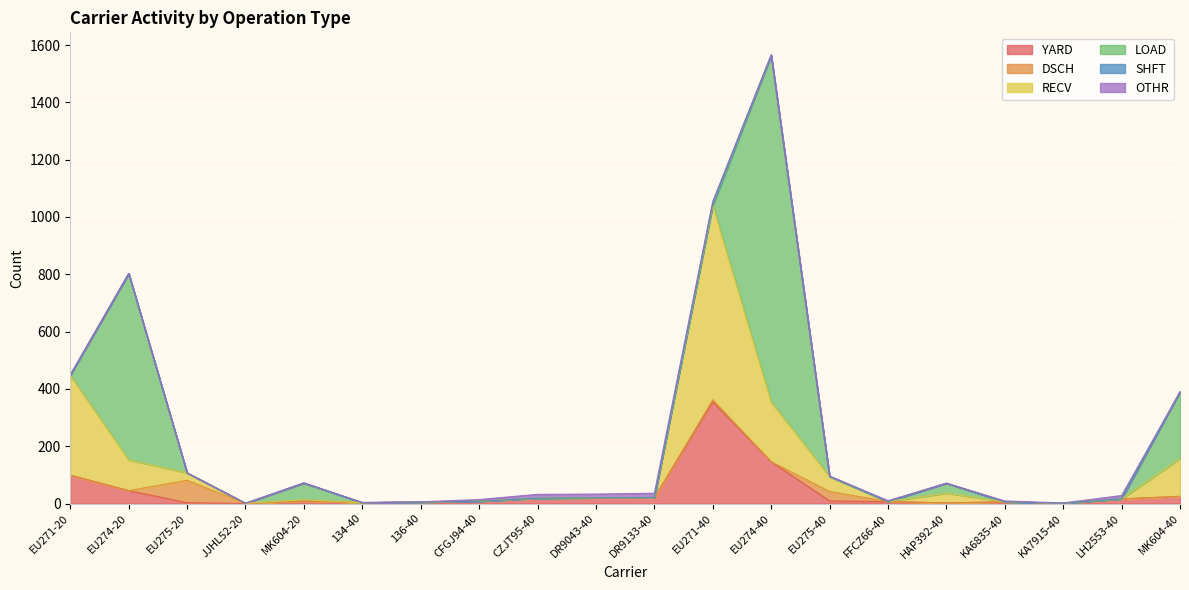

What is the average value of the YARD series?

40